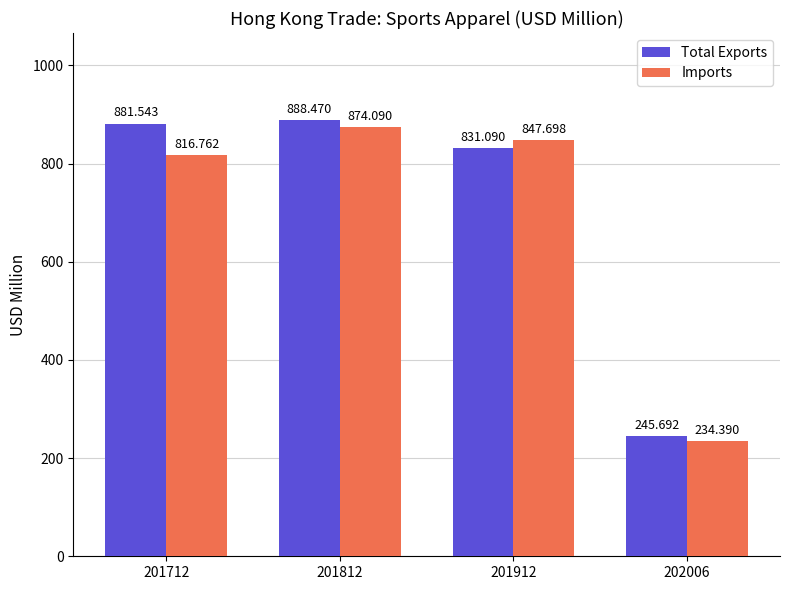

Are the bars grouped side by side (vs. stacked)?

Yes